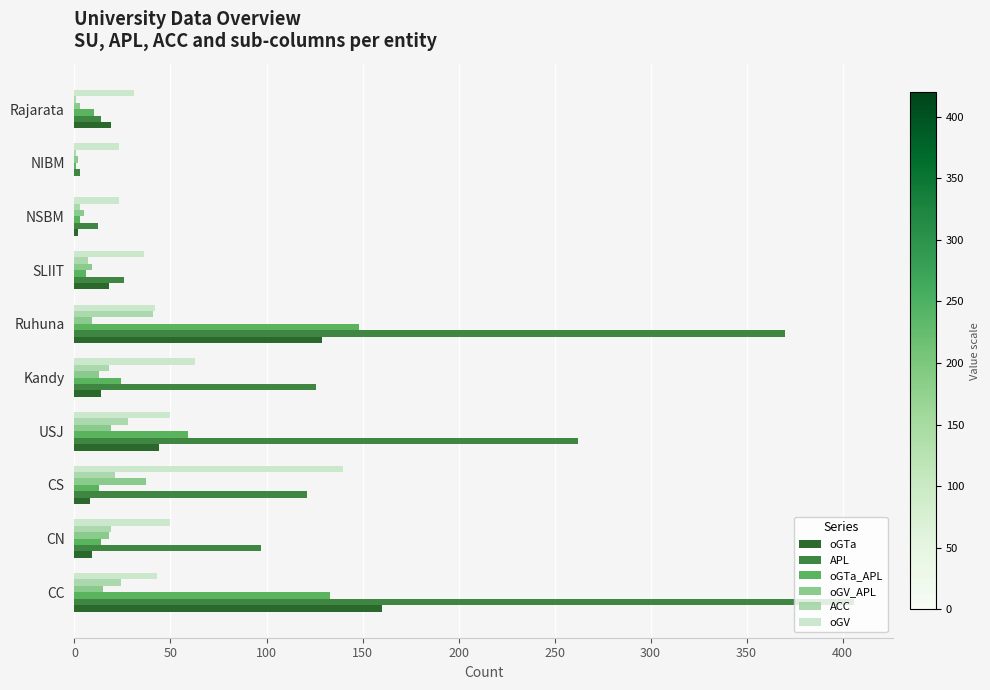

How many distinct data groups are displayed?

6